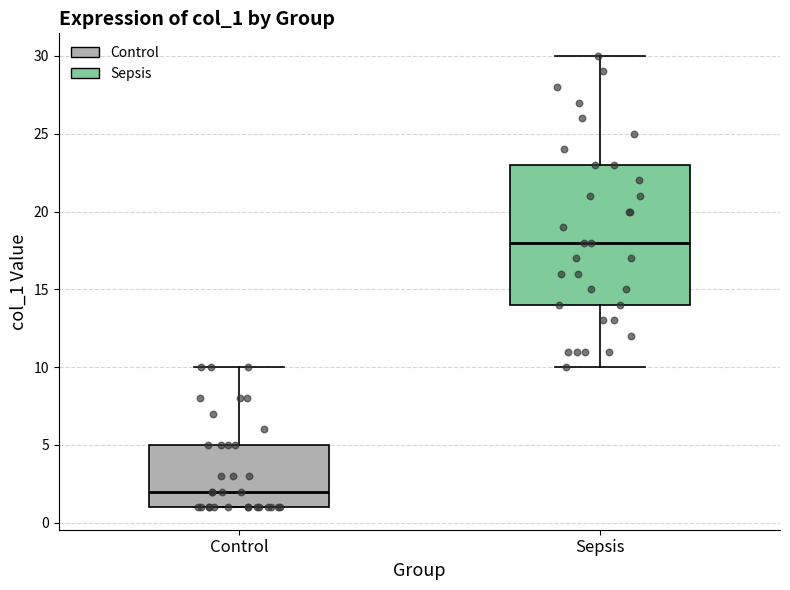

Comparing the boxes themselves (not the whiskers), which one is the tallest?

Sepsis